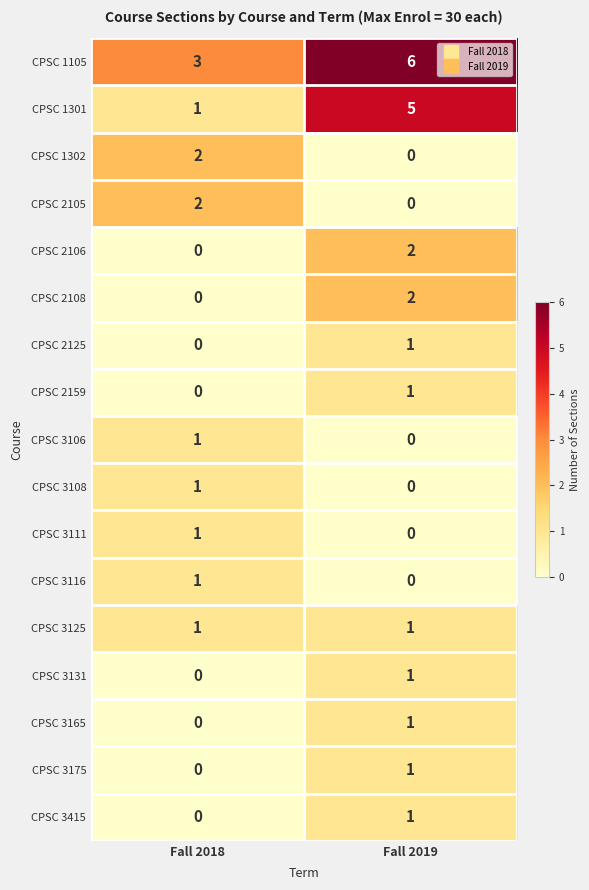

What is the sum of the CPSC 1105 values at Fall 2019 and Fall 2018?

9